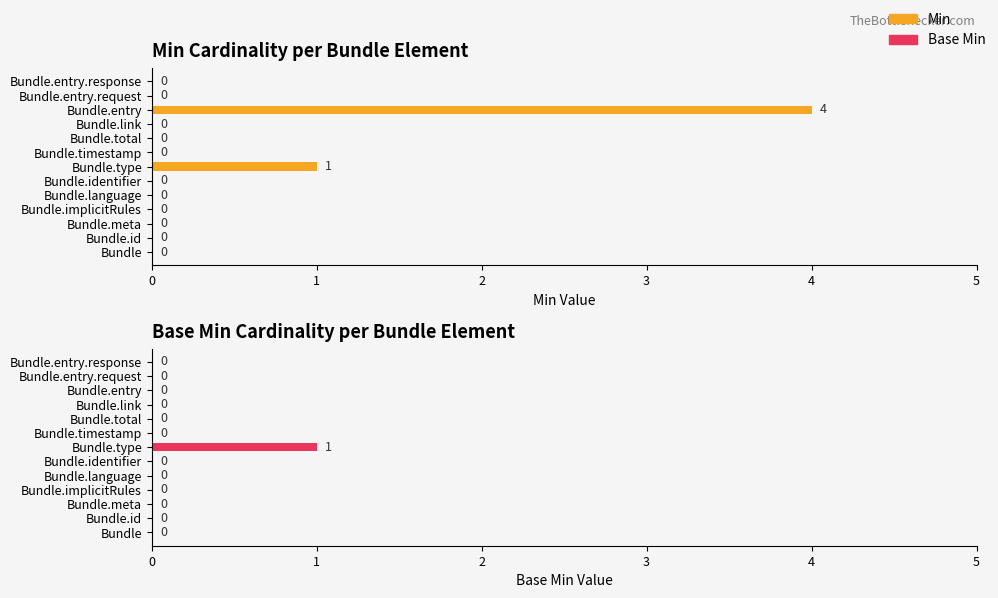

Are the bars grouped side by side (vs. stacked)?

Yes